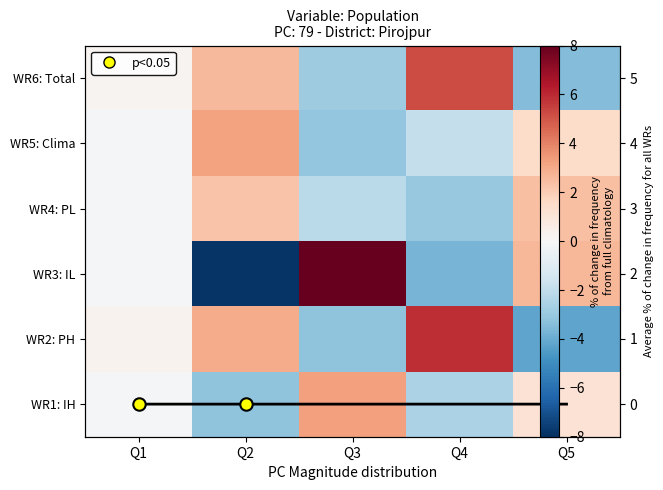

At which category does the chart reach its peak across all series?

Q3